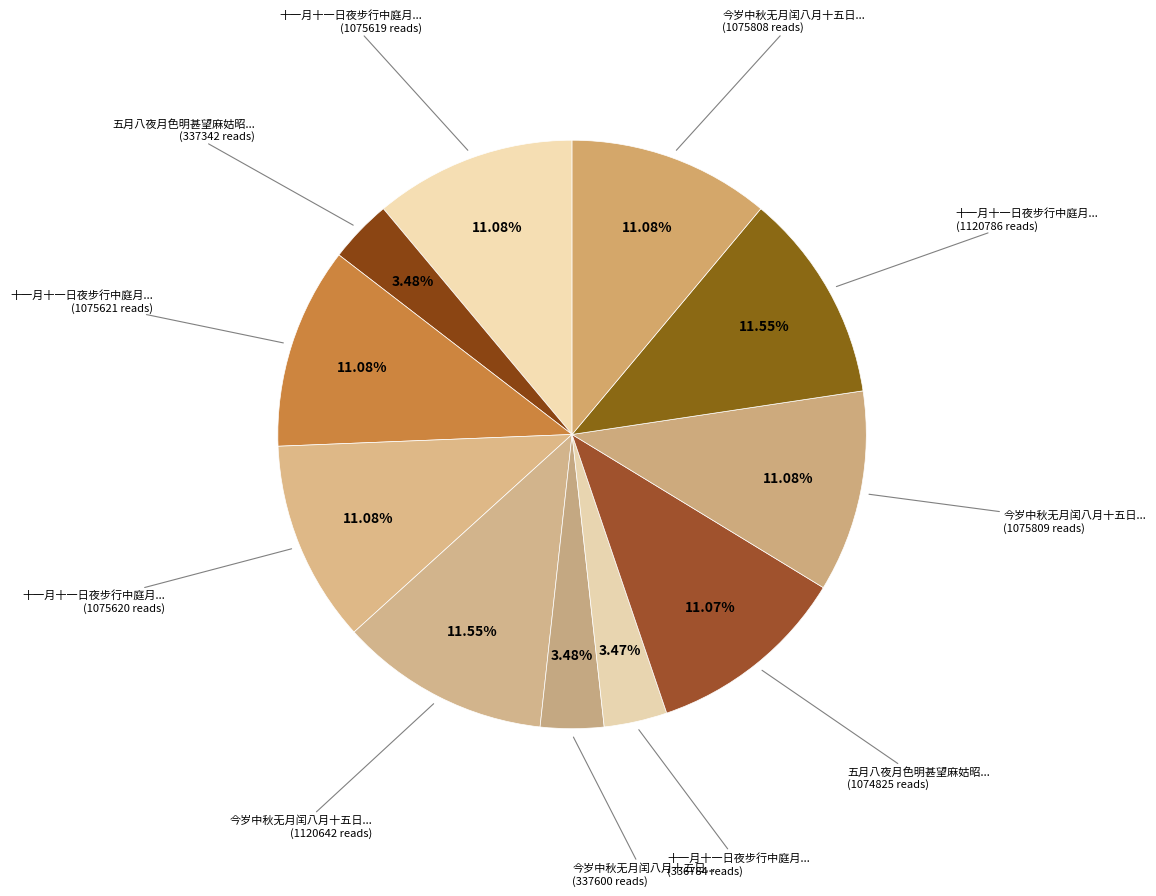

Rank the categories by value from highest to lowest.

十一月十一日夜步行中庭月色明甚作诗三绝, 今岁中秋无月闰八月十五日夜月色明甚二首, 今岁中秋无月闰八月十五日夜月色明甚二首 其二, 今岁中秋无月闰八月十五日夜月色明甚二首 其一, 十一月十一日夜步行中庭月色明甚作诗三绝 其三, 十一月十一日夜步行中庭月色明甚作诗三绝 其二, 十一月十一日夜步行中庭月色明甚作诗三绝 其一, 五月八夜月色明甚望麻姑昭亭二山, 今岁中秋无月闰八月十五日夜月色明甚, 五月八夜月色明甚望麻姑昭亭二山, 十一月十一日夜步行中庭月色明甚作诗三绝